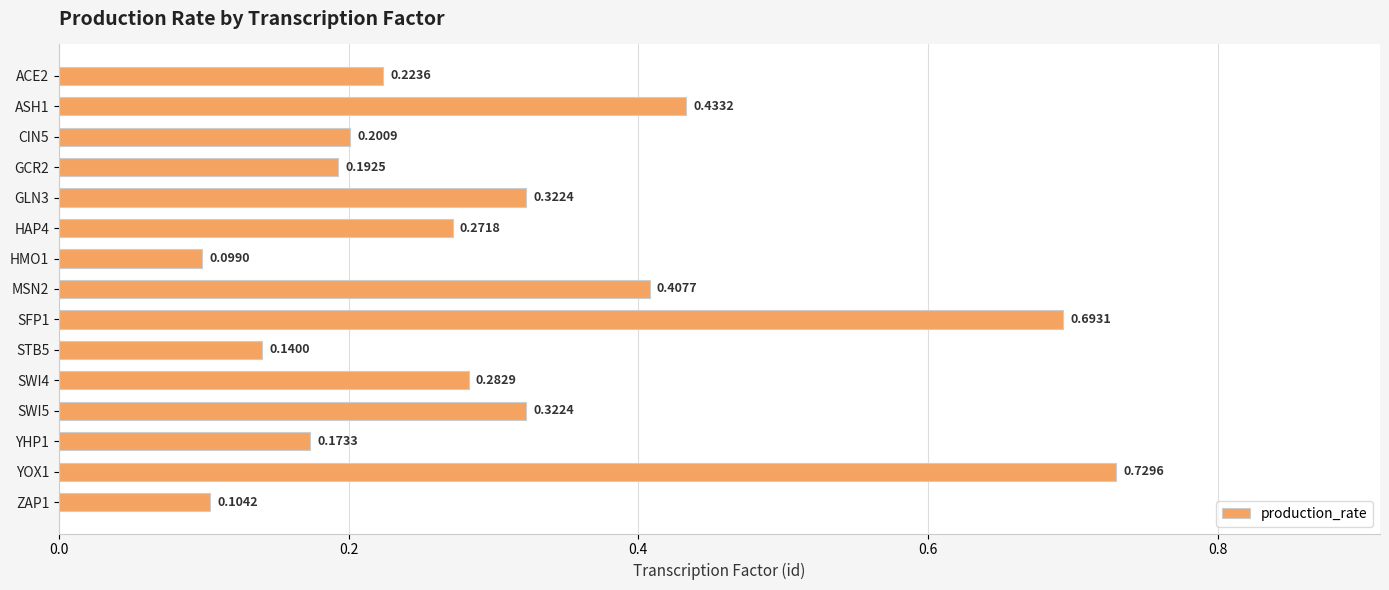

Which has a higher value, SWI5 or SWI4?

SWI5